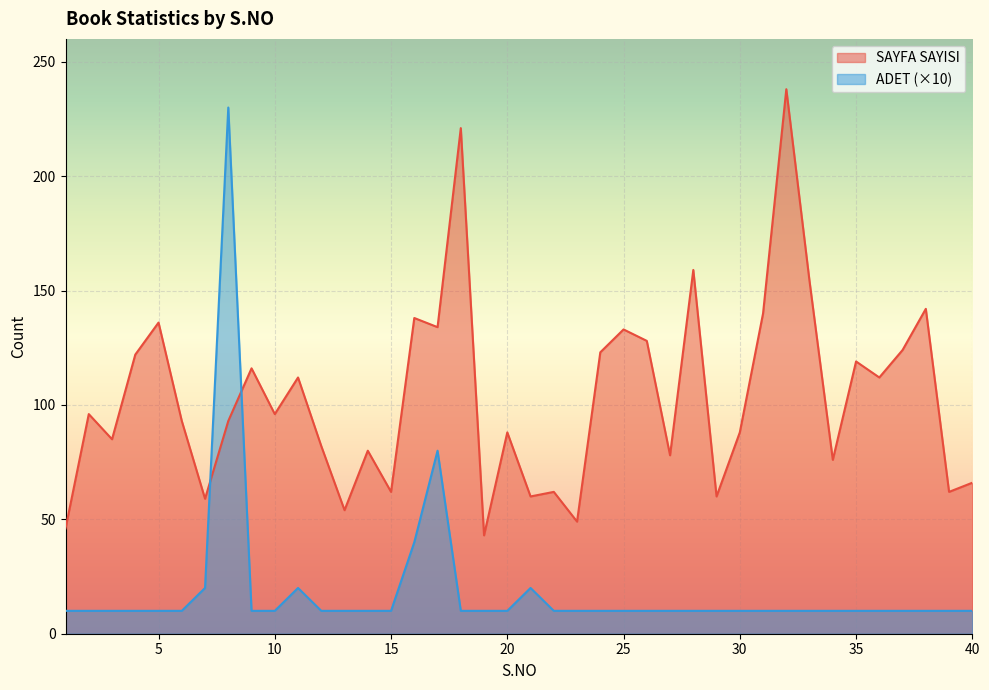

What is the sum of the SAYFA SAYISI values at 21 and 4?

182